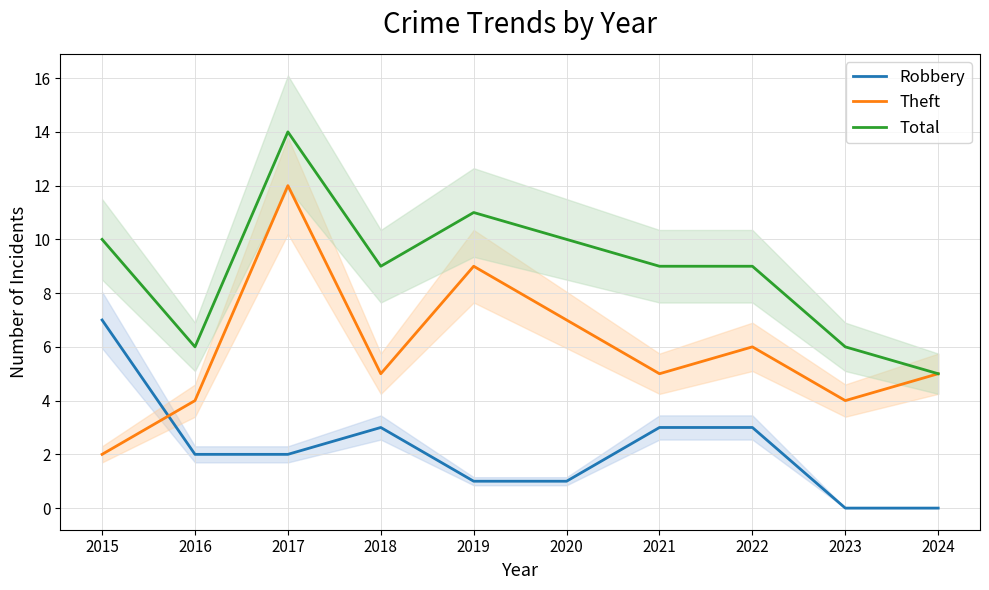

What is the highest value of the Total series?

14